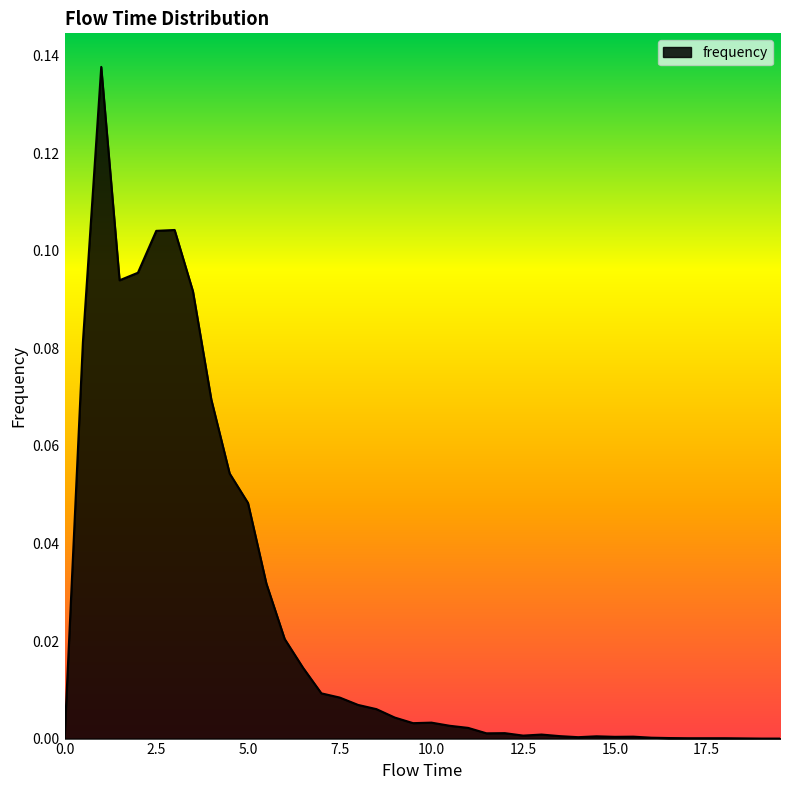

Where is the first local minimum?

1.5